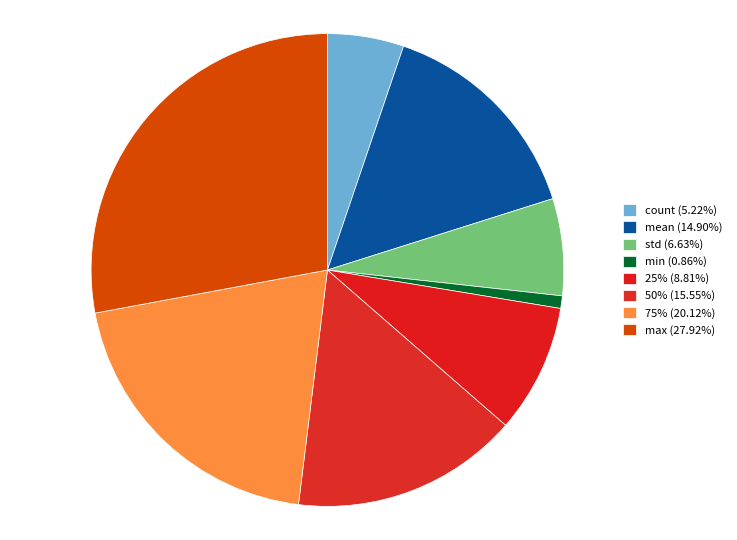

How many slices are in this pie chart?

8